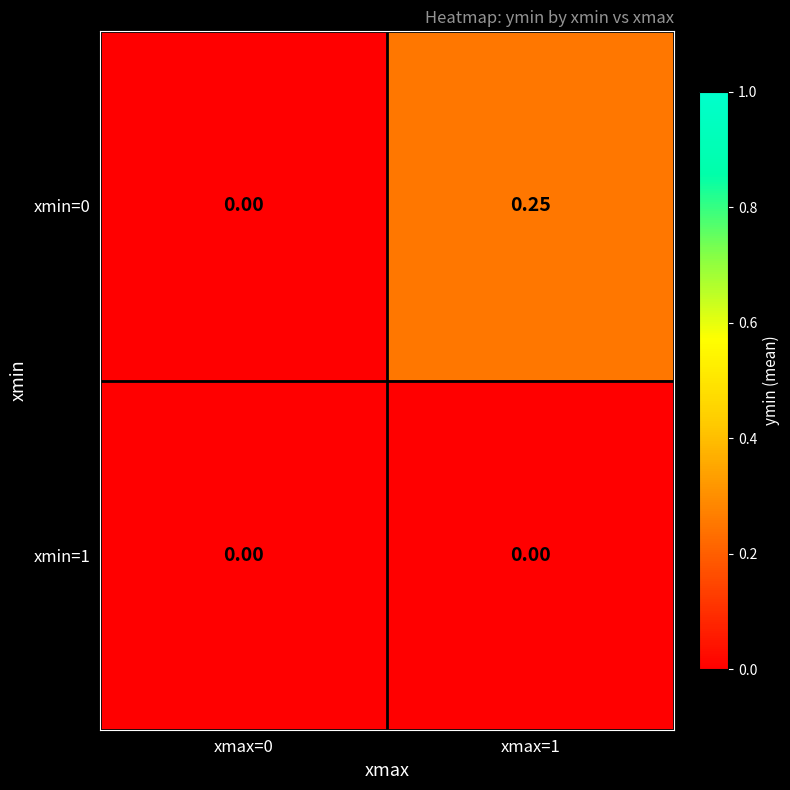

Is the value of xmin=1 at xmax=1 greater than the value of xmin=0 at xmax=1?

No